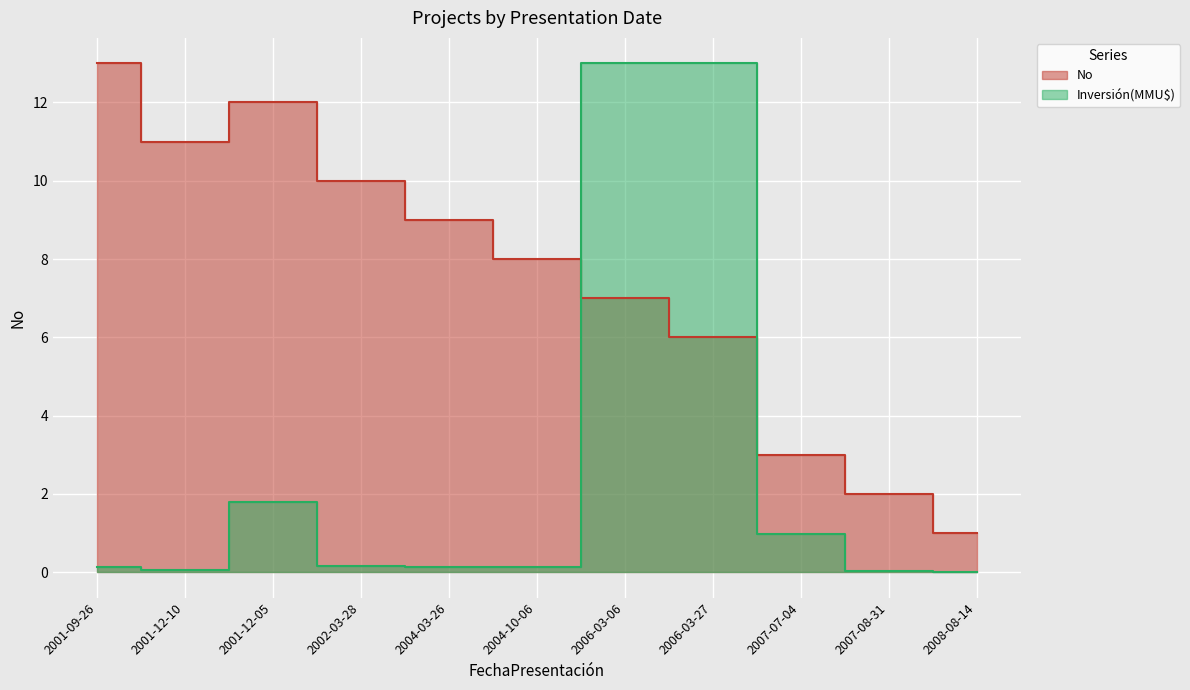

How many intersections are there between Inversión(MMU$) and No?

2